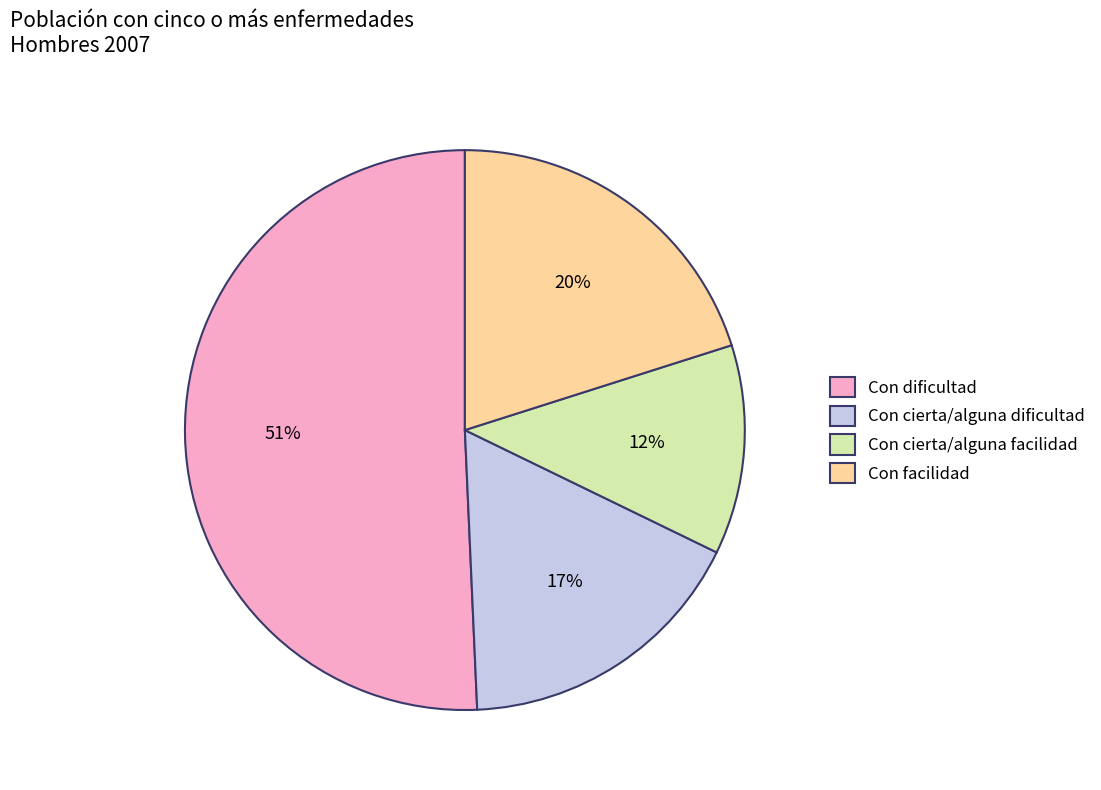

How many slices are in this pie chart?

4